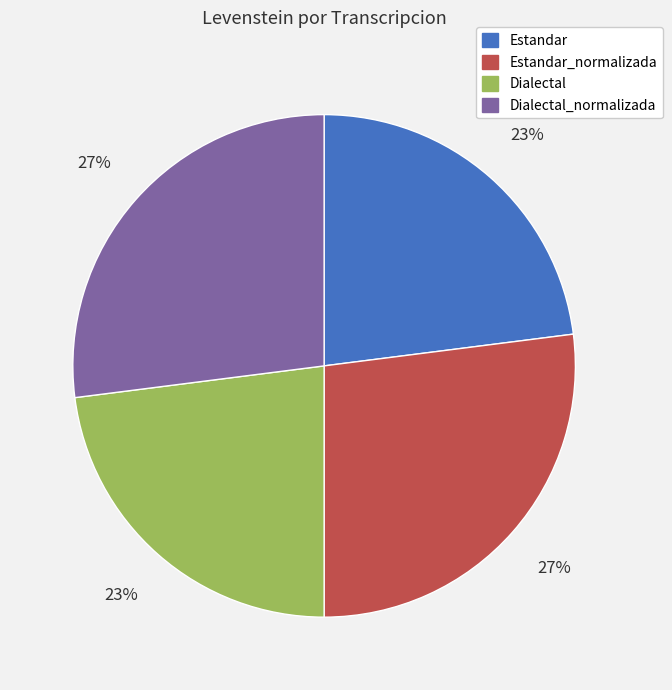

The Estandar_normalizada slice represents 27% of the pie. True or false?

True